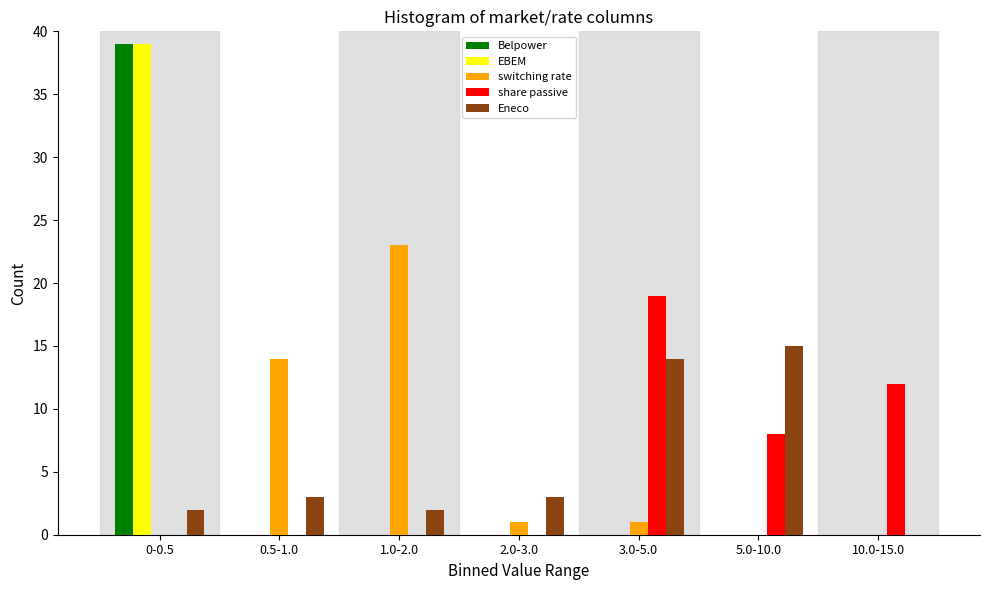

What is the sum of all share passive values?

39